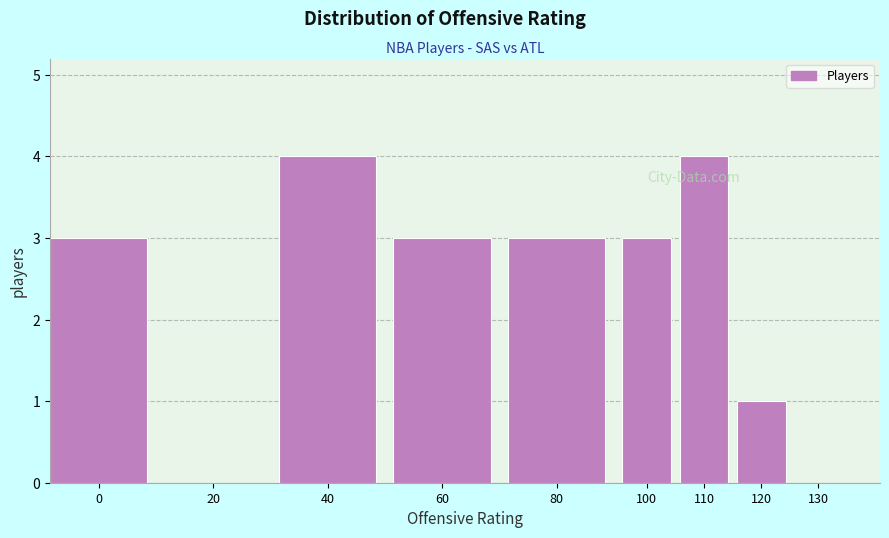

Reading left to right, list all the values displayed in this chart.

0=3	20=0	40=4	60=3	80=3	100=3	110=4	120=1	130=0